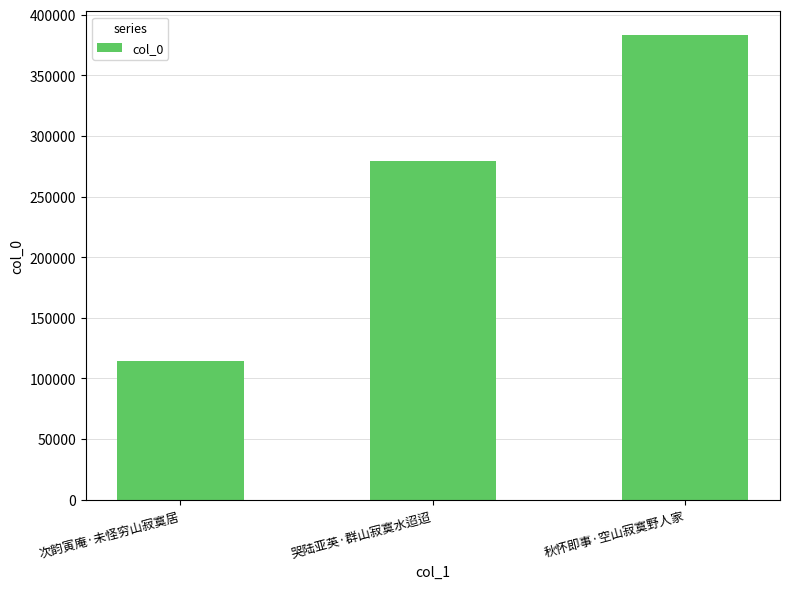

Which has a higher value, 哭陆亚英·群山寂寞水迢迢 or 次韵寅庵·未怪穷山寂寞居?

哭陆亚英·群山寂寞水迢迢